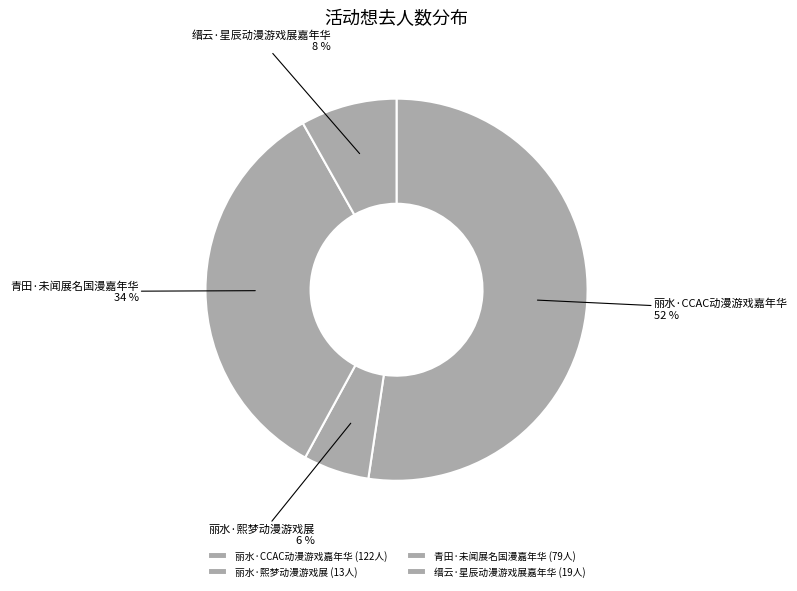

Which has a higher value, 青田·未闻展名国漫嘉年华 or 丽水·熙梦动漫游戏展?

青田·未闻展名国漫嘉年华